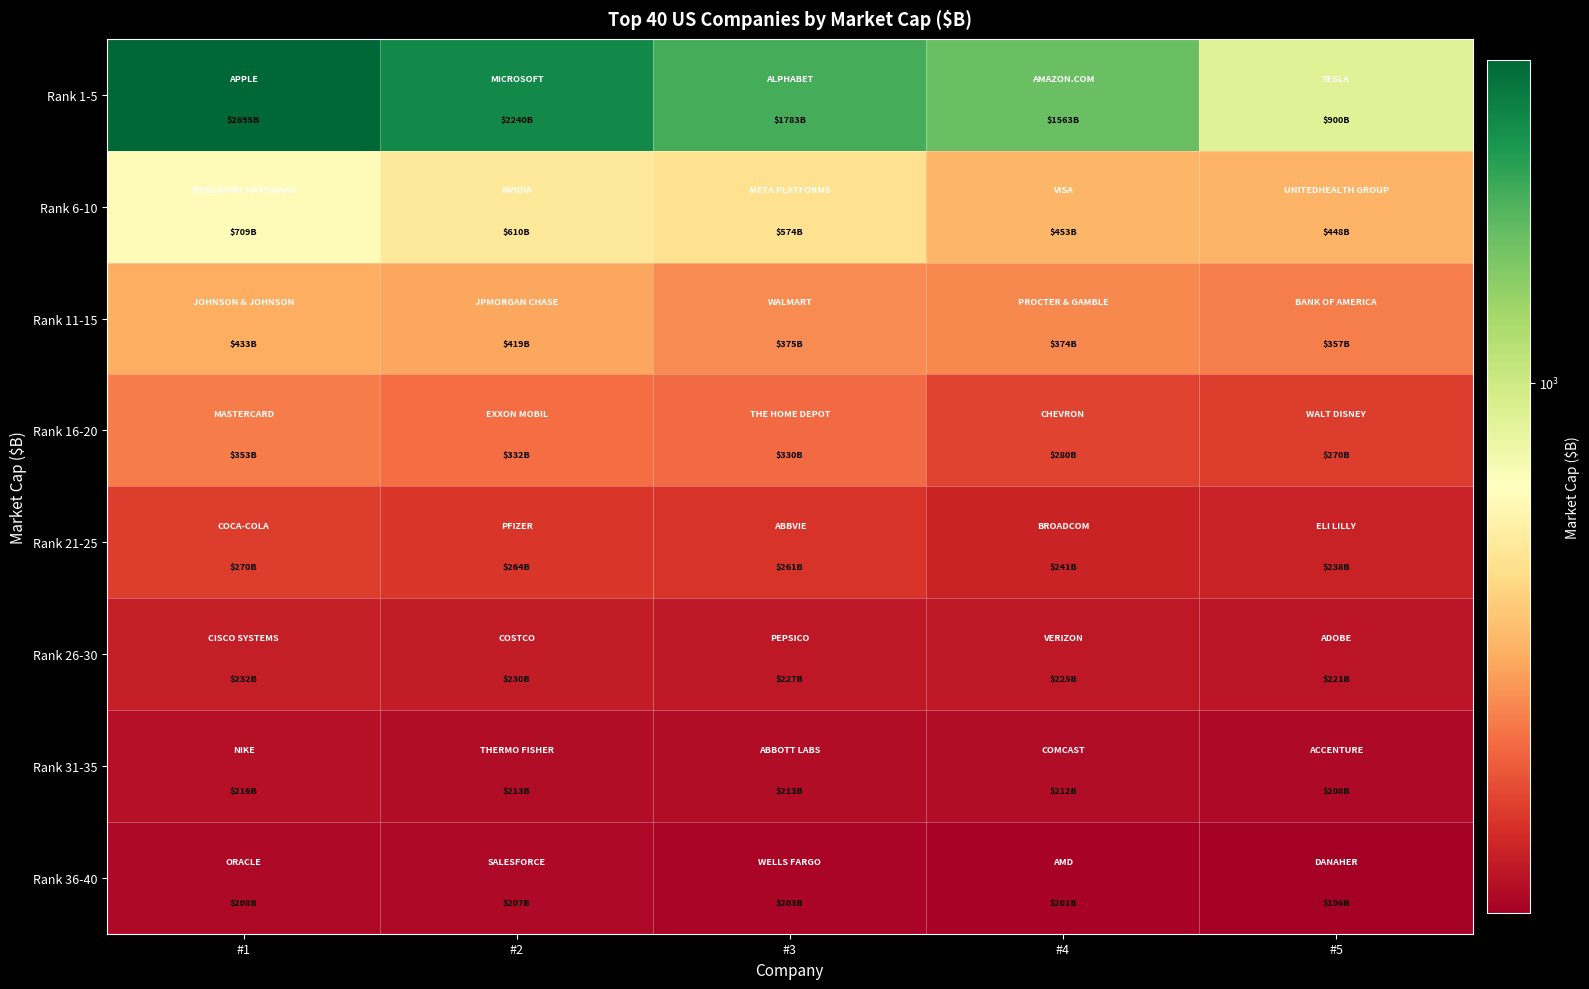

Which label corresponds to the largest value in the chart?

#1